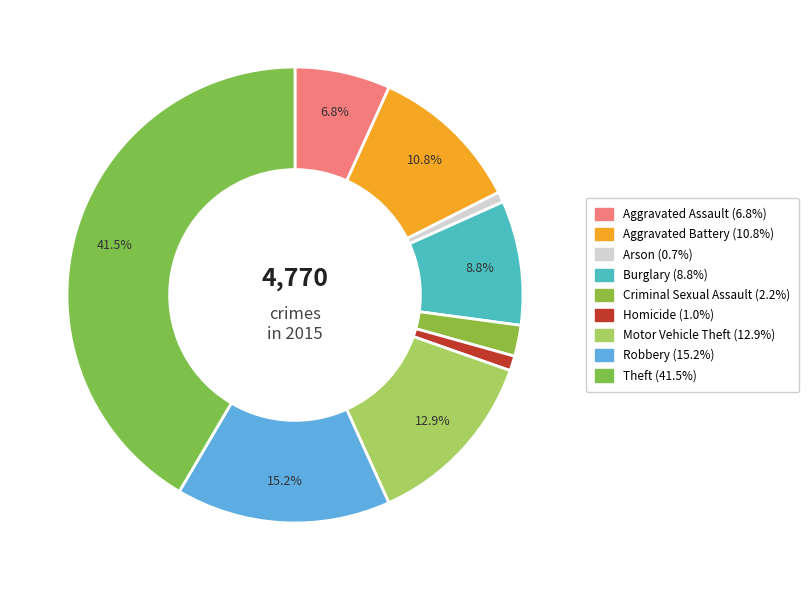

Count the number of slices in the pie.

9